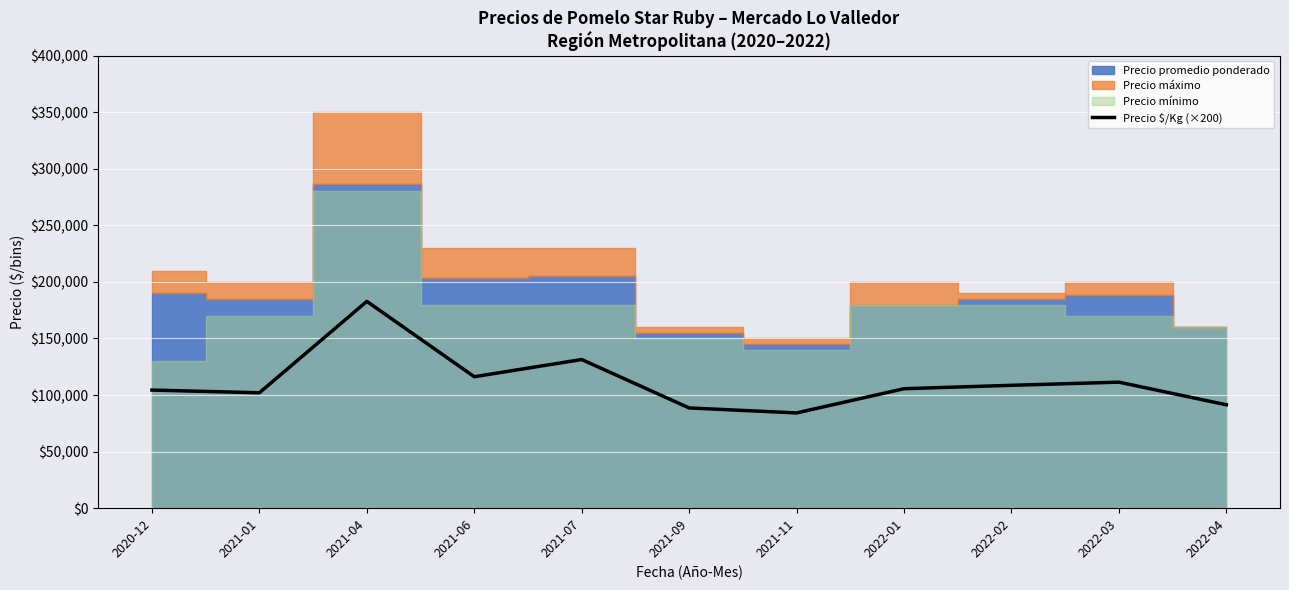

At which label does the data first exceed 105600?

2021-04